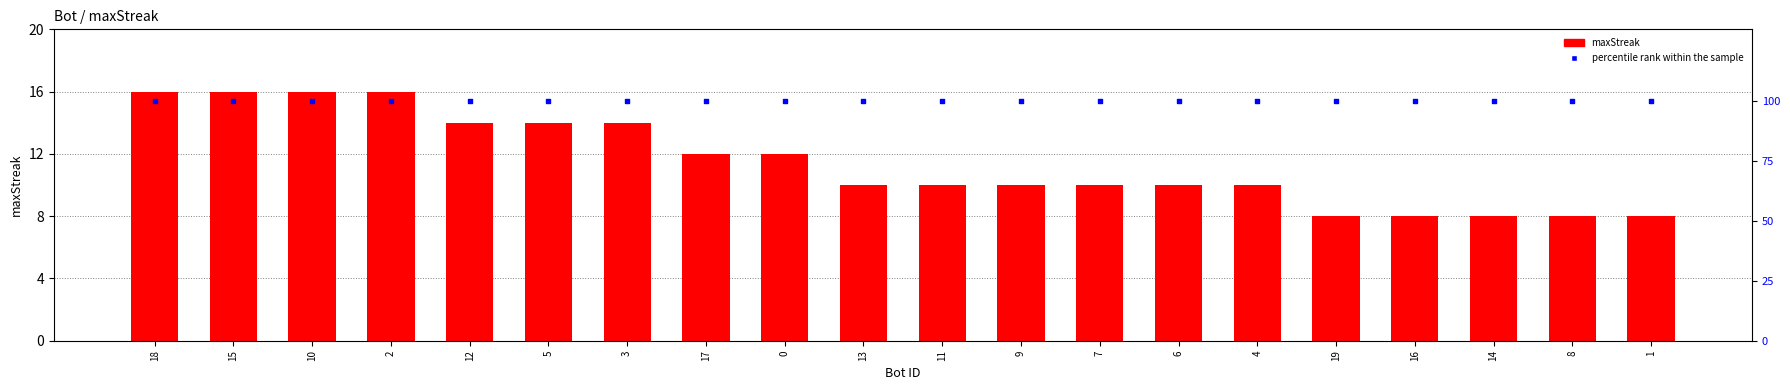

Which series has the largest Y range (max minus min)?

maxStreak